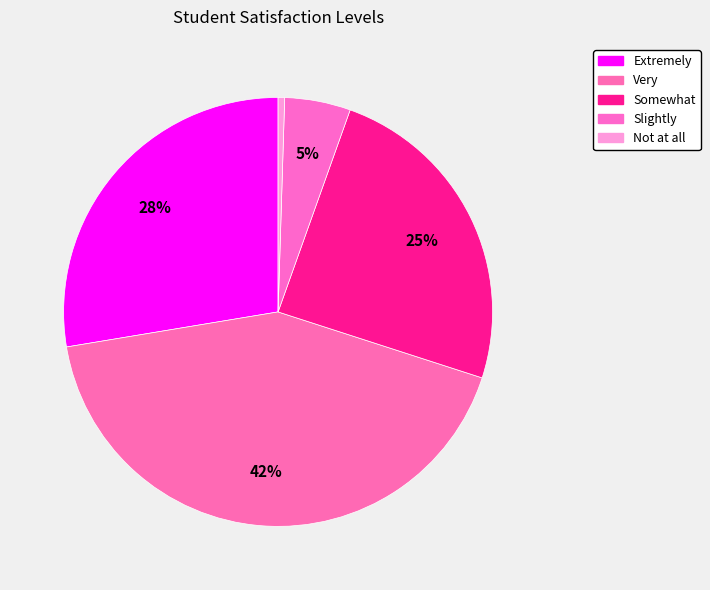

Which category has the biggest portion of the pie?

Very